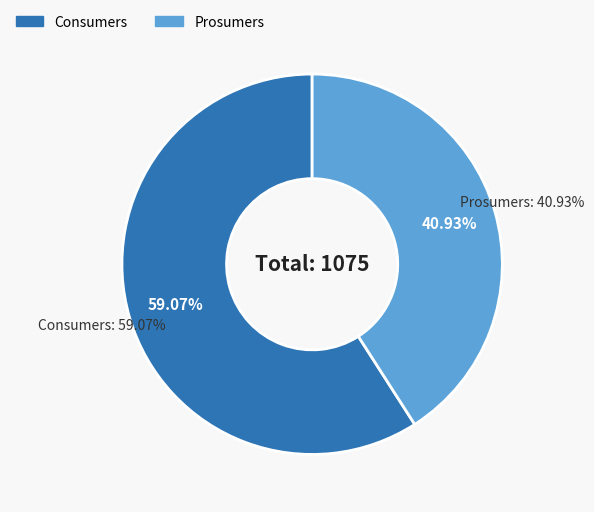

To the nearest percent, what percentage of the pie is Consumers?

59%